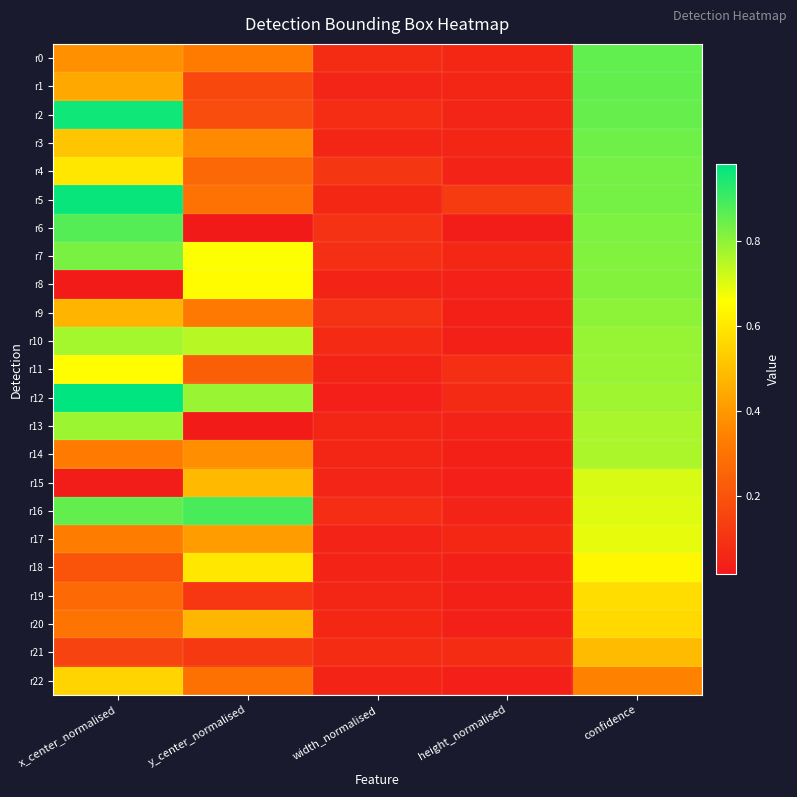

How many distinct data groups are displayed?

23